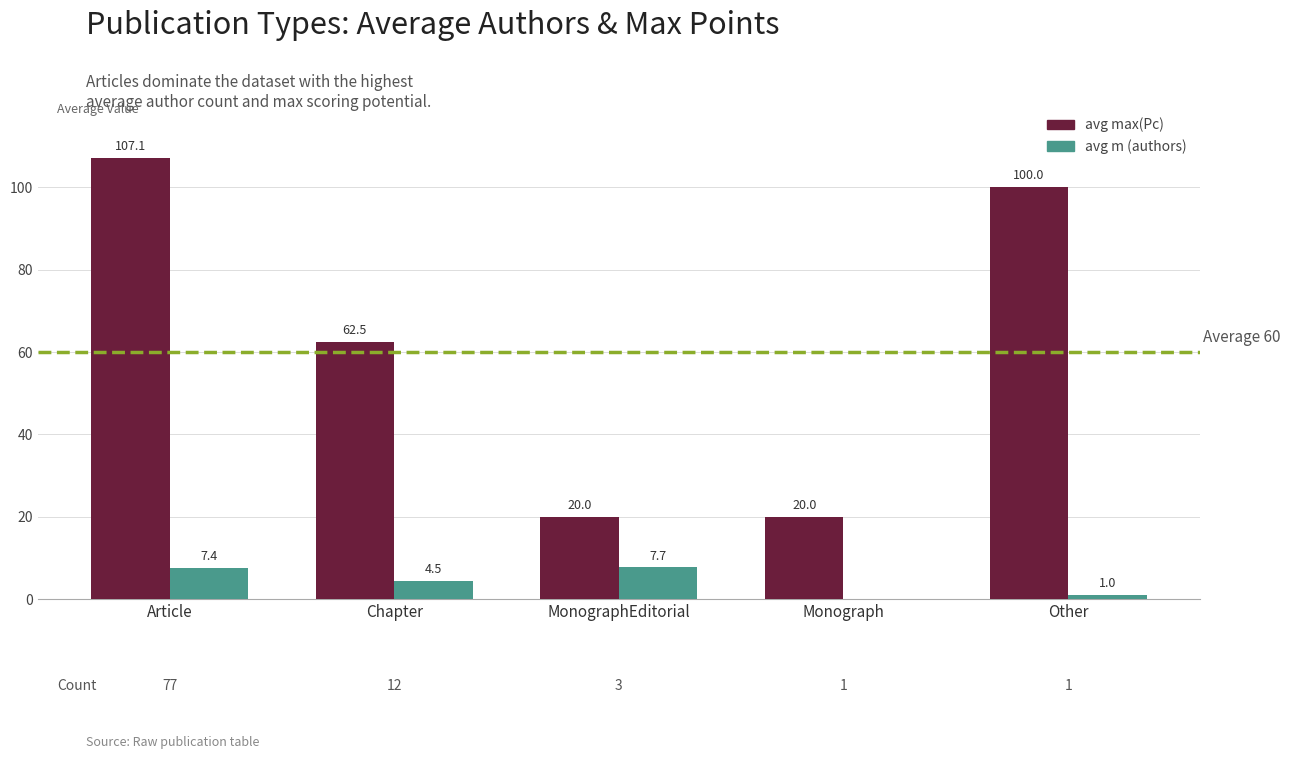

Reading right to left, what are all the values shown in this chart?

avg max(Pc): Other=100.0	Monograph=20.0	MonographEditorial=20.0	Chapter=62.5	Article=107.1
avg m (authors): Other=1.0	Monograph=0.0	MonographEditorial=7.7	Chapter=4.5	Article=7.4